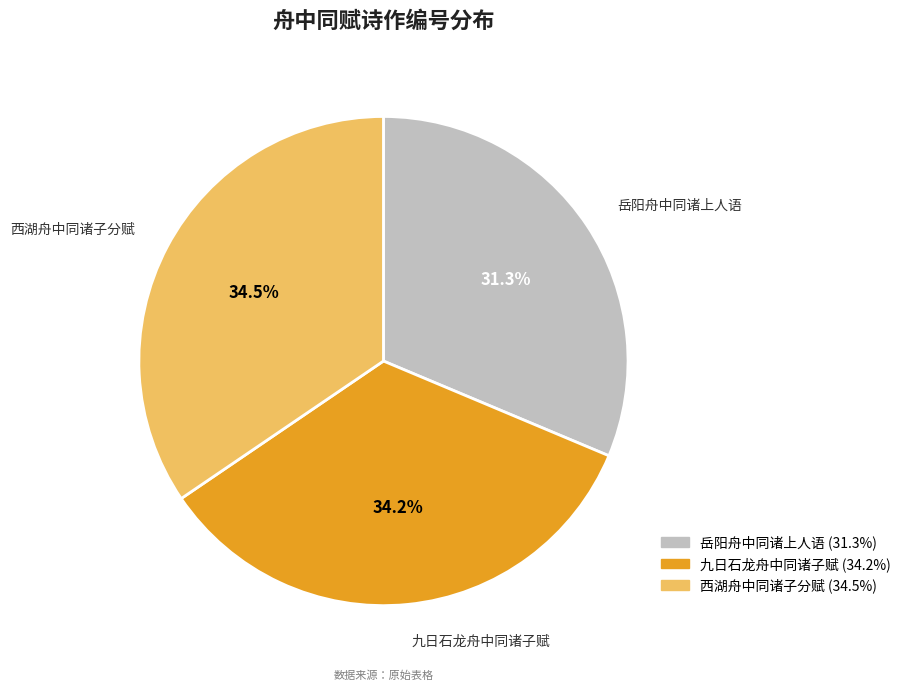

To the nearest percent, what is the difference between the largest and smallest slice percentages?

3%